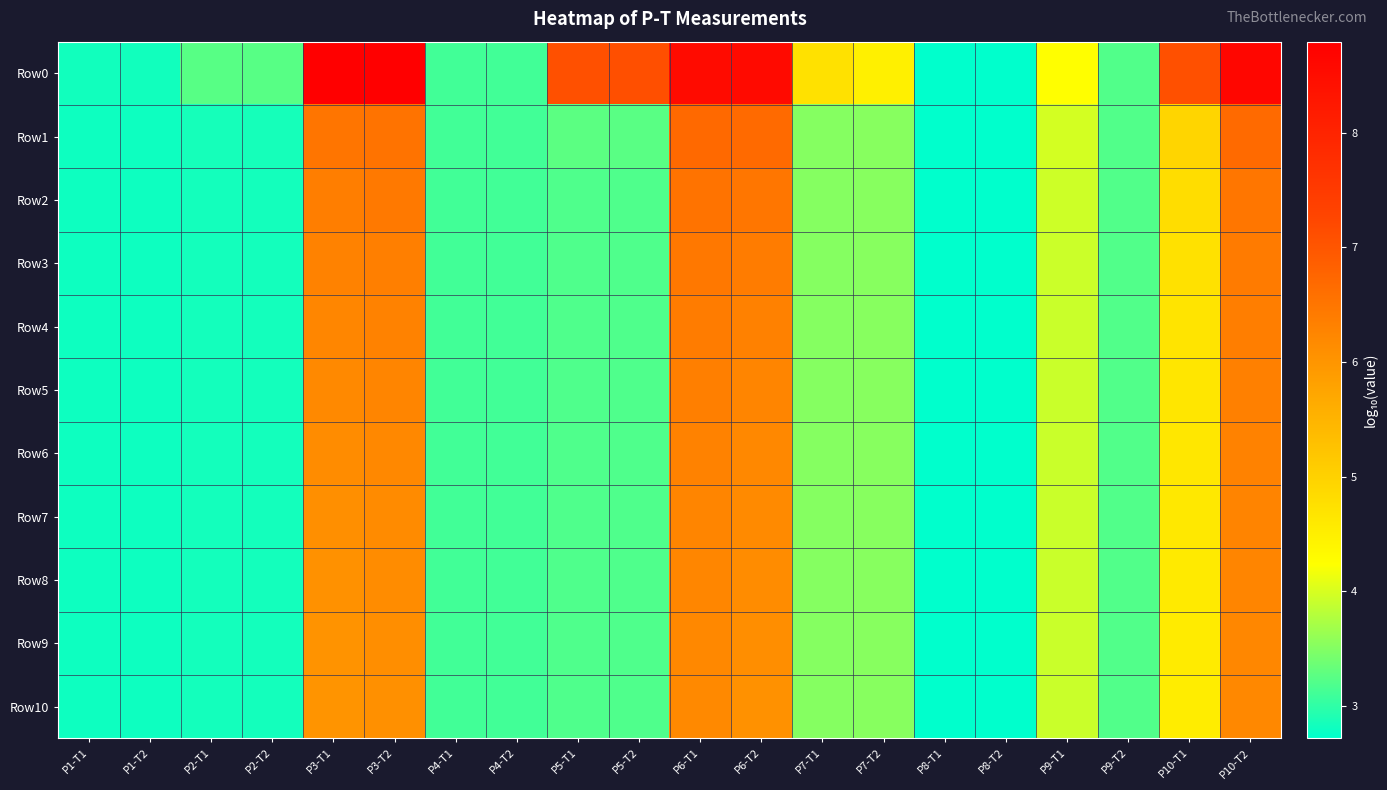

Reading left to right, list all the values displayed in this chart.

Row0: P1-T1=2.8	P1-T2=2.8	P2-T1=3.2	P2-T2=3.2	P3-T1=8.8	P3-T2=8.8	P4-T1=3.1	P4-T2=3.1	P5-T1=7.1	P5-T2=7.1	P6-T1=8.5	P6-T2=8.5	P7-T1=4.7	P7-T2=4.5	P8-T1=2.7	P8-T2=2.7	P9-T1=4.2	P9-T2=3.2	P10-T1=7.1	P10-T2=8.6
Row1: P1-T1=2.8	P1-T2=2.8	P2-T1=2.8	P2-T2=2.8	P3-T1=6.5	P3-T2=6.5	P4-T1=3.1	P4-T2=3.1	P5-T1=3.3	P5-T2=3.3	P6-T1=6.7	P6-T2=6.7	P7-T1=3.5	P7-T2=3.5	P8-T1=2.7	P8-T2=2.7	P9-T1=4.0	P9-T2=3.2	P10-T1=4.9	P10-T2=6.7
Row2: P1-T1=2.8	P1-T2=2.8	P2-T1=2.8	P2-T2=2.8	P3-T1=6.4	P3-T2=6.4	P4-T1=3.1	P4-T2=3.1	P5-T1=3.2	P5-T2=3.2	P6-T1=6.5	P6-T2=6.5	P7-T1=3.5	P7-T2=3.5	P8-T1=2.7	P8-T2=2.7	P9-T1=3.9	P9-T2=3.2	P10-T1=4.8	P10-T2=6.5
Row3: P1-T1=2.8	P1-T2=2.8	P2-T1=2.8	P2-T2=2.8	P3-T1=6.3	P3-T2=6.4	P4-T1=3.1	P4-T2=3.1	P5-T1=3.2	P5-T2=3.2	P6-T1=6.5	P6-T2=6.4	P7-T1=3.5	P7-T2=3.5	P8-T1=2.7	P8-T2=2.7	P9-T1=3.9	P9-T2=3.2	P10-T1=4.7	P10-T2=6.4
Row4: P1-T1=2.8	P1-T2=2.8	P2-T1=2.8	P2-T2=2.8	P3-T1=6.2	P3-T2=6.3	P4-T1=3.1	P4-T2=3.1	P5-T1=3.2	P5-T2=3.2	P6-T1=6.4	P6-T2=6.3	P7-T1=3.5	P7-T2=3.5	P8-T1=2.7	P8-T2=2.7	P9-T1=3.9	P9-T2=3.2	P10-T1=4.7	P10-T2=6.4
Row5: P1-T1=2.8	P1-T2=2.8	P2-T1=2.8	P2-T2=2.8	P3-T1=6.2	P3-T2=6.2	P4-T1=3.1	P4-T2=3.1	P5-T1=3.2	P5-T2=3.2	P6-T1=6.3	P6-T2=6.3	P7-T1=3.5	P7-T2=3.5	P8-T1=2.7	P8-T2=2.7	P9-T1=3.9	P9-T2=3.2	P10-T1=4.7	P10-T2=6.3
Row6: P1-T1=2.8	P1-T2=2.8	P2-T1=2.8	P2-T2=2.8	P3-T1=6.1	P3-T2=6.2	P4-T1=3.1	P4-T2=3.1	P5-T1=3.2	P5-T2=3.2	P6-T1=6.3	P6-T2=6.2	P7-T1=3.5	P7-T2=3.5	P8-T1=2.7	P8-T2=2.7	P9-T1=3.9	P9-T2=3.2	P10-T1=4.6	P10-T2=6.3
Row7: P1-T1=2.8	P1-T2=2.8	P2-T1=2.8	P2-T2=2.8	P3-T1=6.1	P3-T2=6.2	P4-T1=3.1	P4-T2=3.1	P5-T1=3.2	P5-T2=3.2	P6-T1=6.3	P6-T2=6.2	P7-T1=3.5	P7-T2=3.5	P8-T1=2.7	P8-T2=2.7	P9-T1=3.9	P9-T2=3.2	P10-T1=4.6	P10-T2=6.3
Row8: P1-T1=2.8	P1-T2=2.8	P2-T1=2.8	P2-T2=2.8	P3-T1=6.1	P3-T2=6.1	P4-T1=3.1	P4-T2=3.1	P5-T1=3.2	P5-T2=3.2	P6-T1=6.2	P6-T2=6.1	P7-T1=3.5	P7-T2=3.5	P8-T1=2.7	P8-T2=2.7	P9-T1=3.9	P9-T2=3.2	P10-T1=4.6	P10-T2=6.2
Row9: P1-T1=2.8	P1-T2=2.8	P2-T1=2.8	P2-T2=2.8	P3-T1=6.0	P3-T2=6.1	P4-T1=3.1	P4-T2=3.1	P5-T1=3.2	P5-T2=3.2	P6-T1=6.2	P6-T2=6.1	P7-T1=3.5	P7-T2=3.5	P8-T1=2.7	P8-T2=2.7	P9-T1=3.9	P9-T2=3.2	P10-T1=4.6	P10-T2=6.2
Row10: P1-T1=2.8	P1-T2=2.8	P2-T1=2.8	P2-T2=2.8	P3-T1=6.0	P3-T2=6.1	P4-T1=3.1	P4-T2=3.1	P5-T1=3.2	P5-T2=3.2	P6-T1=6.2	P6-T2=6.1	P7-T1=3.5	P7-T2=3.5	P8-T1=2.7	P8-T2=2.7	P9-T1=3.9	P9-T2=3.2	P10-T1=4.5	P10-T2=6.2